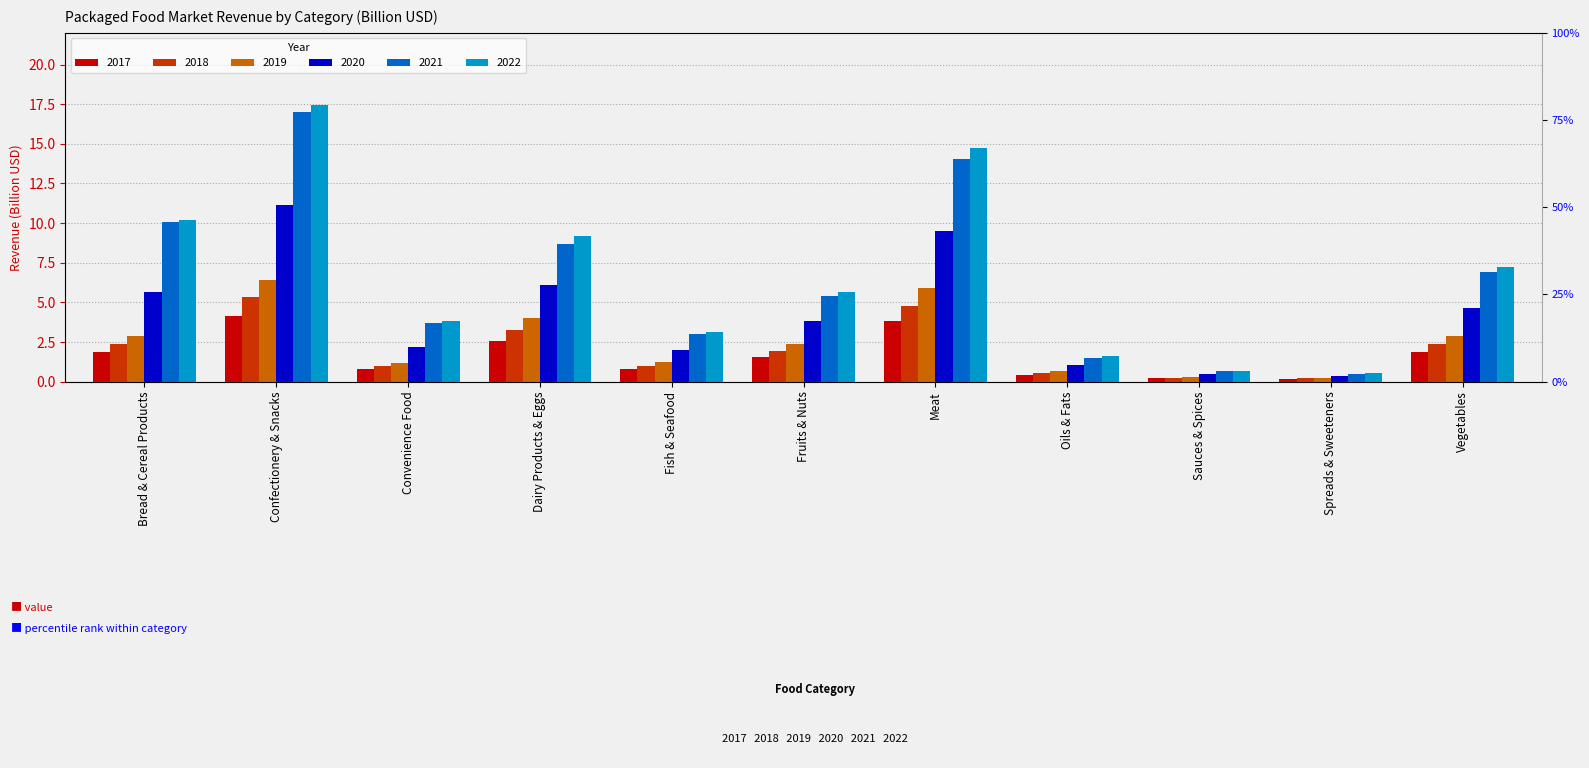

How many data points in 2020 are above 3?

6